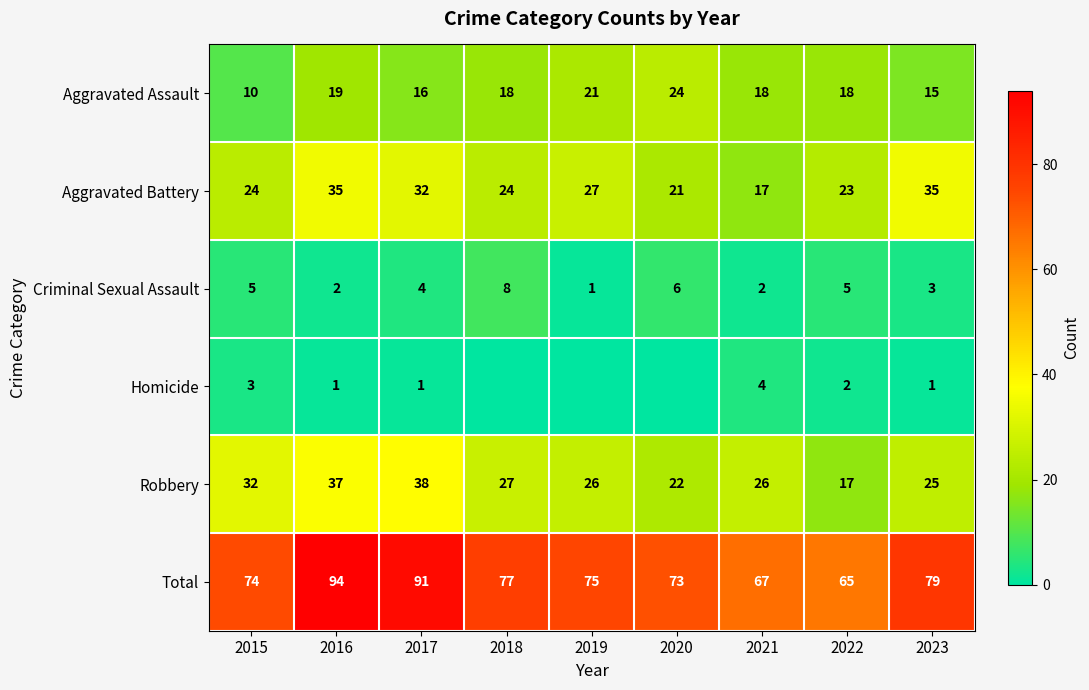

Is it true that Aggravated Battery equals 27 at 2019?

True